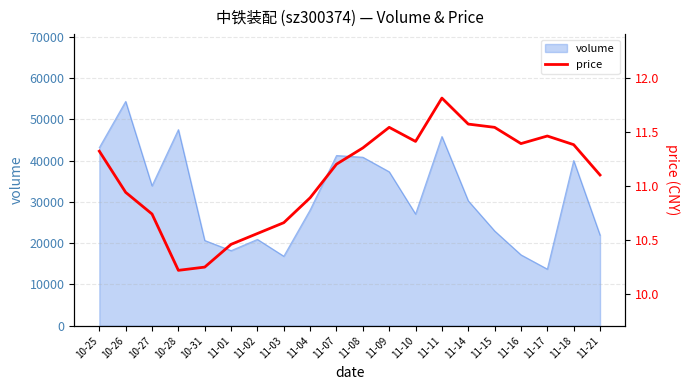

The chart shows a value of 15.9 at 10-27. True or false?

False